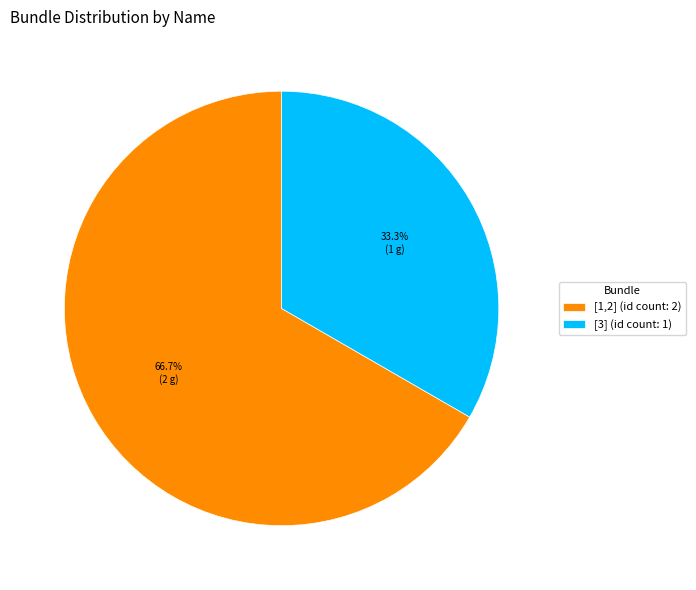

What percentage do [3] and [1,2] together represent?

100.0%